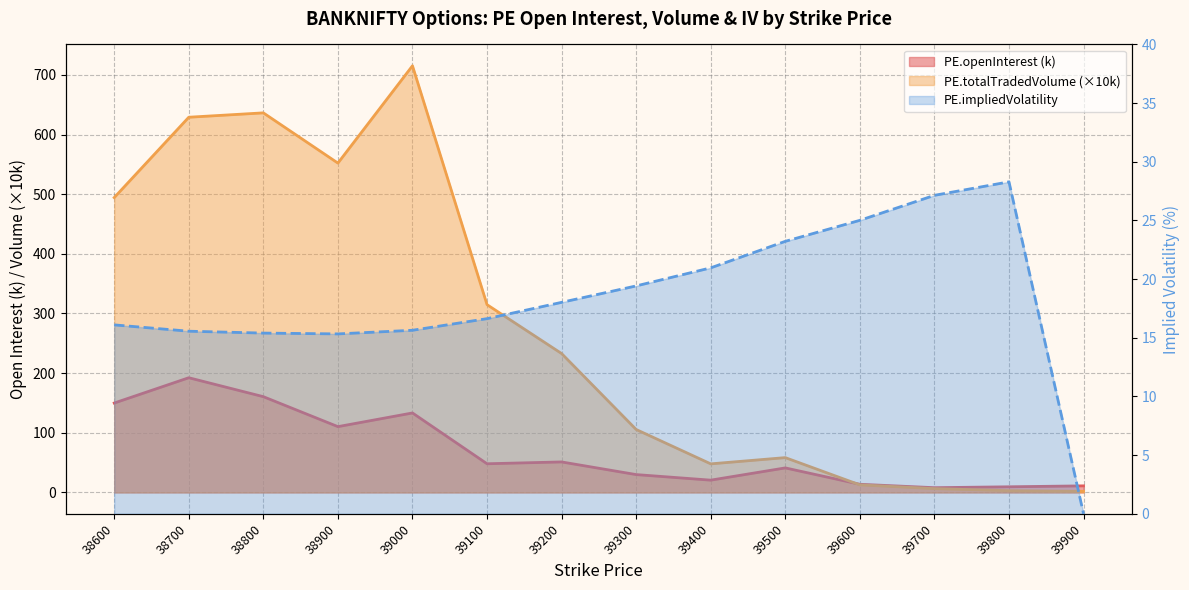

What is the average value of the PE.impliedVolatility series?

18.3